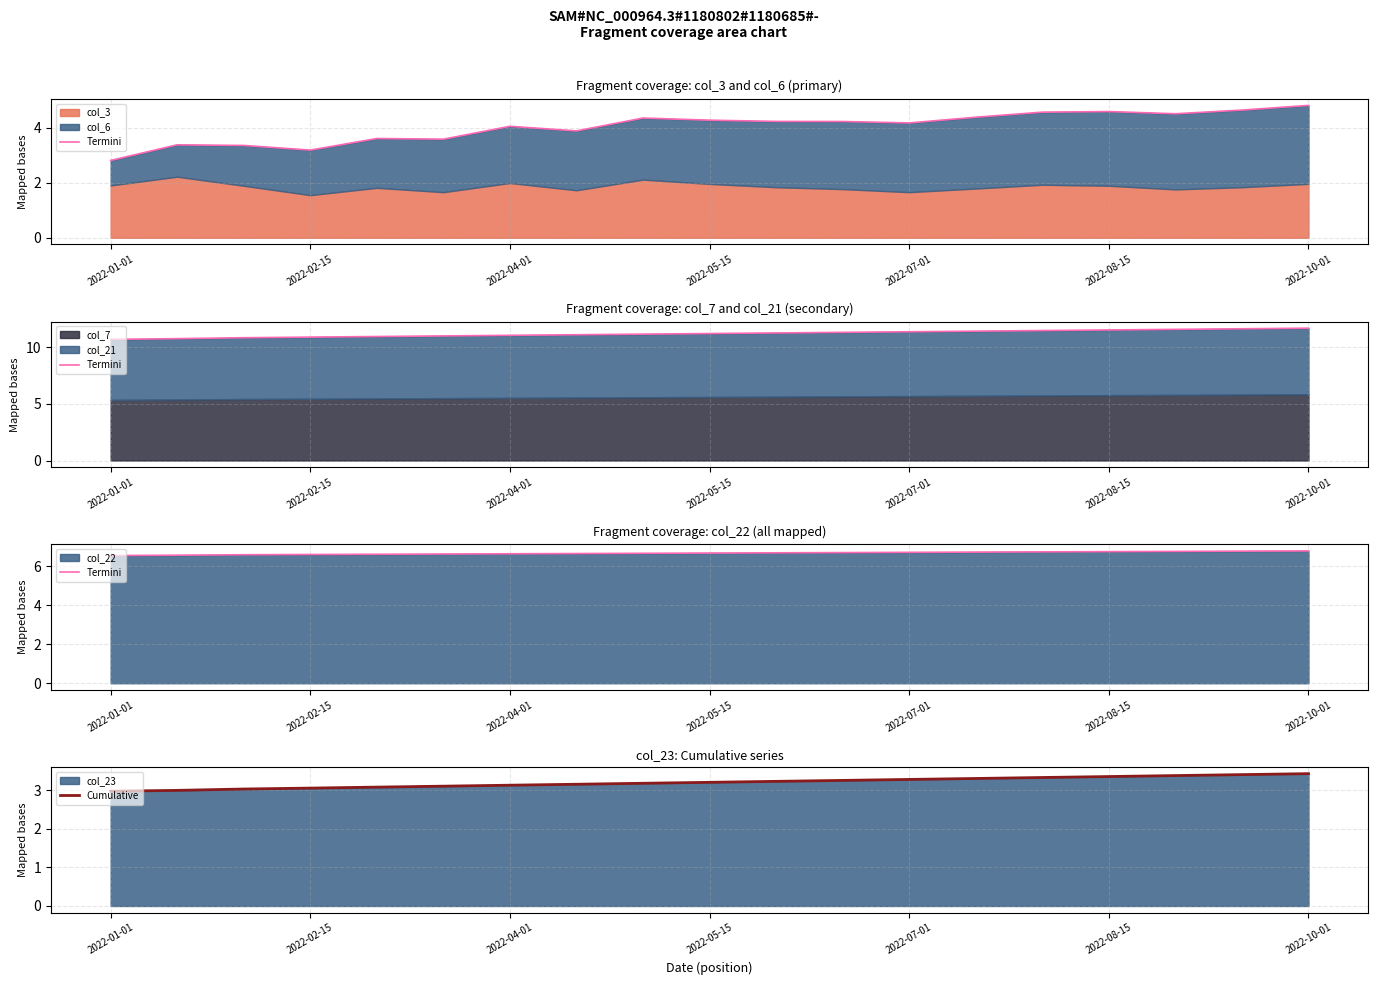

The value of Cumulative at 2022-10-01 is 3.4. True or false?

True